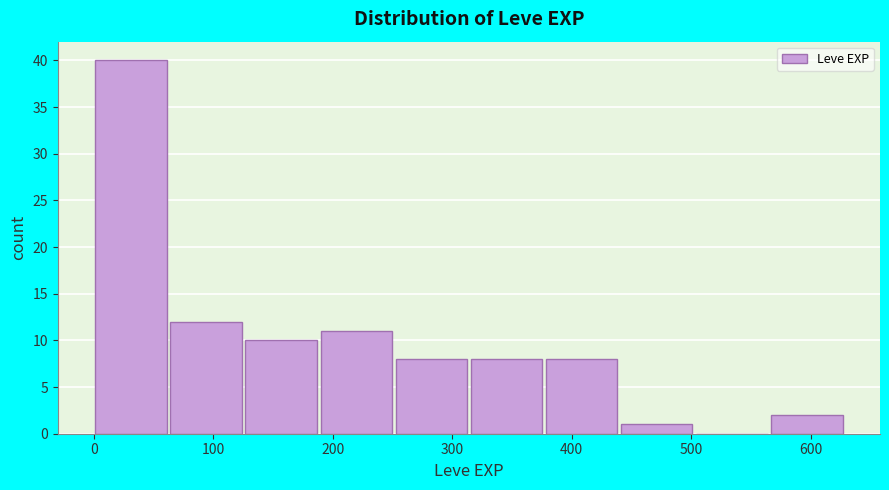

Reading left to right, list every bar in this chart as the range it spans on the x-axis followed by its height. Neither the bar edges nor the heights are printed on the chart, so give them approximately, as read against the axes.

0 to 60: 40
60 to 130: 12
130 to 190: 10
190 to 250: 11
250 to 320: 8
320 to 380: 8
380 to 440: 8
440 to 500: 1
500 to 570: 0
570 to 630: 2